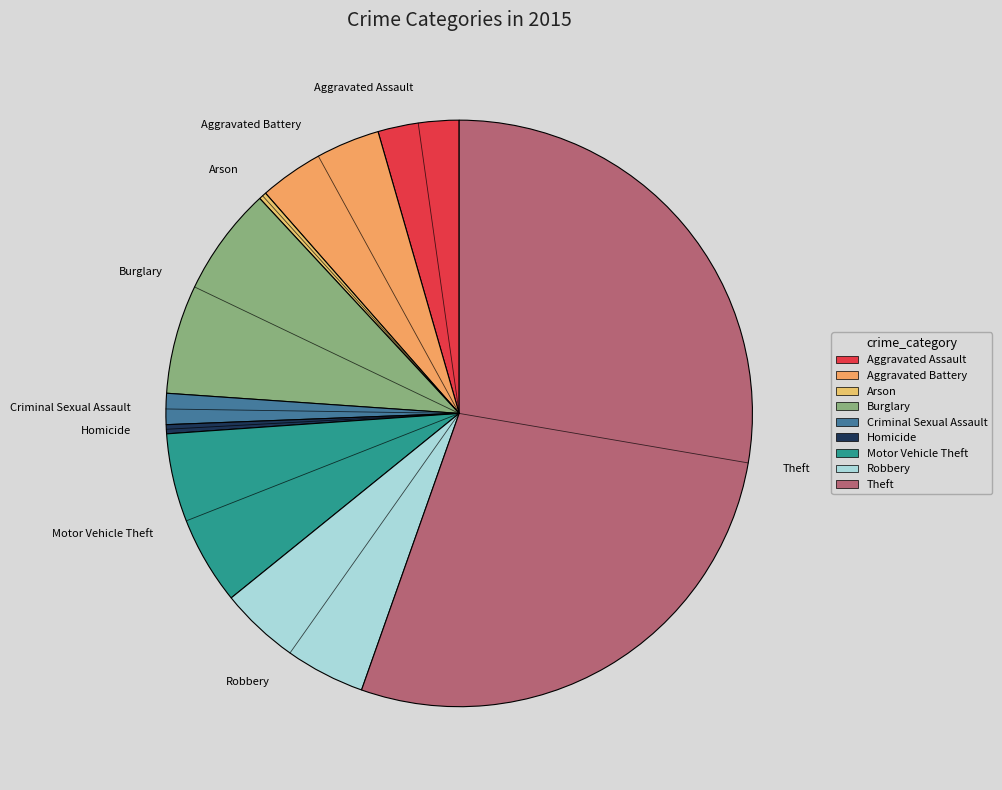

Is Theft the majority of the pie?

Yes